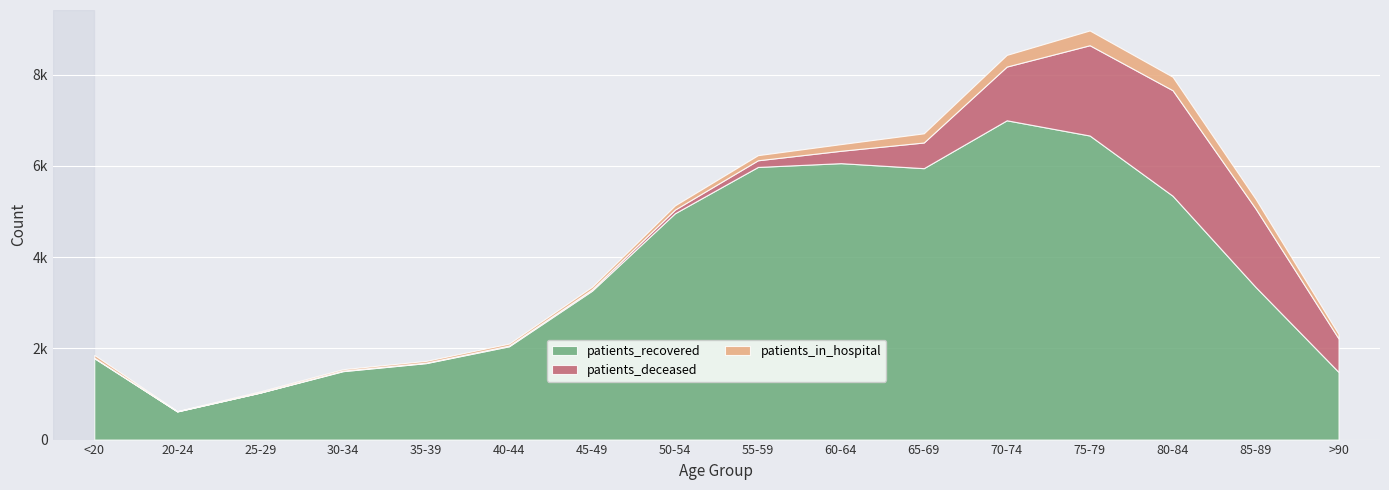

Reading right to left, extract all data points from this chart.

patients_recovered: >90=1484	85-89=3347	80-84=5347	75-79=6668	70-74=7002	65-69=5952	60-64=6062	55-59=5979	50-54=4964	45-49=3265	40-44=2046	35-39=1677	30-34=1501	25-29=1030	20-24=617	<20=1785
patients_deceased: >90=734	85-89=1719	80-84=2314	75-79=1980	70-74=1178	65-69=563	60-64=271	55-59=146	50-54=80	45-49=30	40-44=16	35-39=10	30-34=12	25-29=2	20-24=3	<20=11
patients_in_hospital: >90=96	85-89=213	80-84=295	75-79=324	70-74=256	65-69=201	60-64=146	55-59=112	50-54=92	45-49=56	40-44=43	35-39=39	30-34=31	25-29=25	20-24=5	<20=61